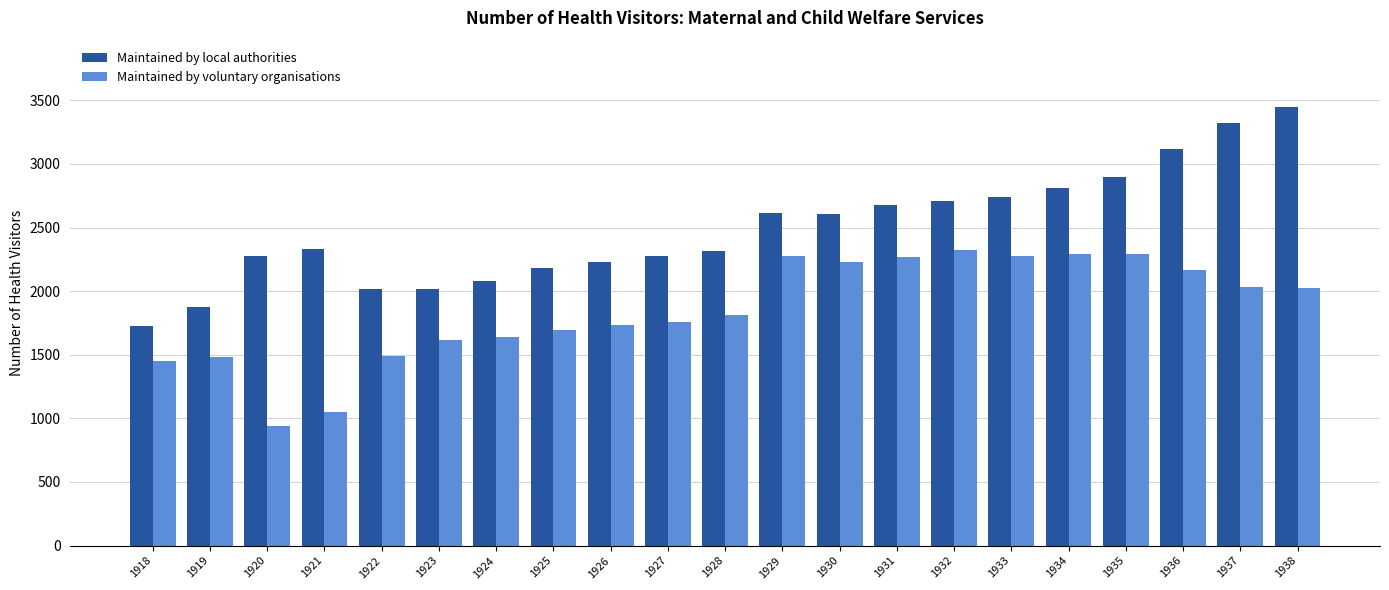

The value of Maintained by voluntary organisations at 1933 is 2276. True or false?

True